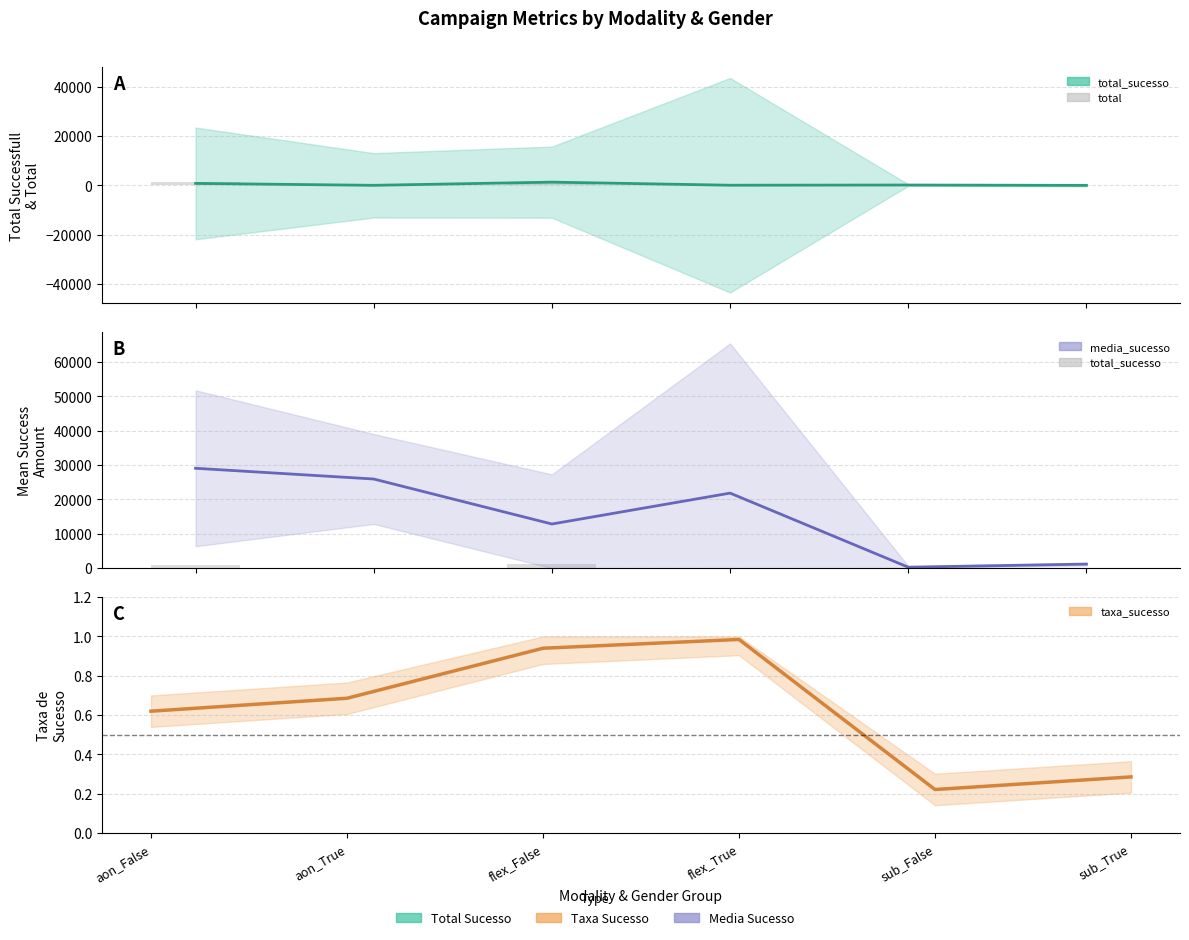

Rank the series by their maximum value, from lowest to highest.

taxa_sucesso, total_sucesso, media_sucesso